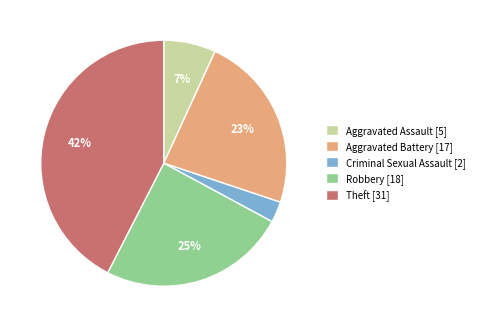

Is it true that Aggravated Assault is 7% of the pie?

True